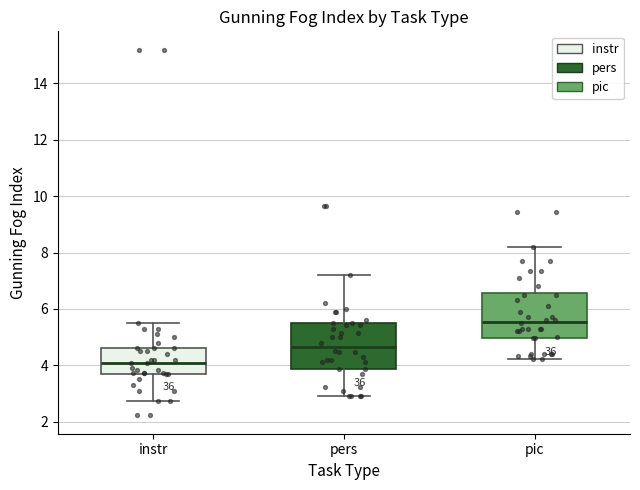

Reading left to right, read every box against the y-axis: the position of its median line, the range the box covers, and the ends of its whiskers. The values are not printed on the chart, so give them approximately, as read against the axis.

instr: median 4.0, box 3.6 to 4.6, whiskers 2.8 to 5.6
pers: median 4.6, box 3.8 to 5.4, whiskers 3.0 to 7.2
pic: median 5.6, box 5.0 to 6.6, whiskers 4.2 to 8.2